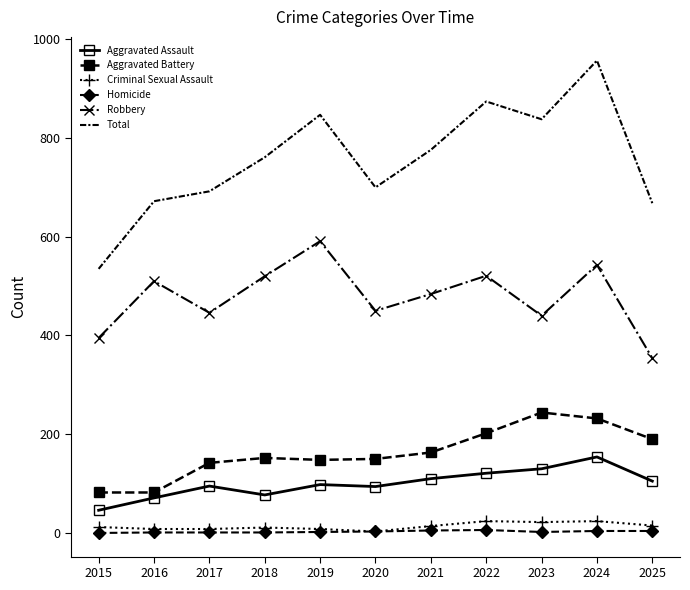

Which series changed the most between 2017 and 2023?

Total